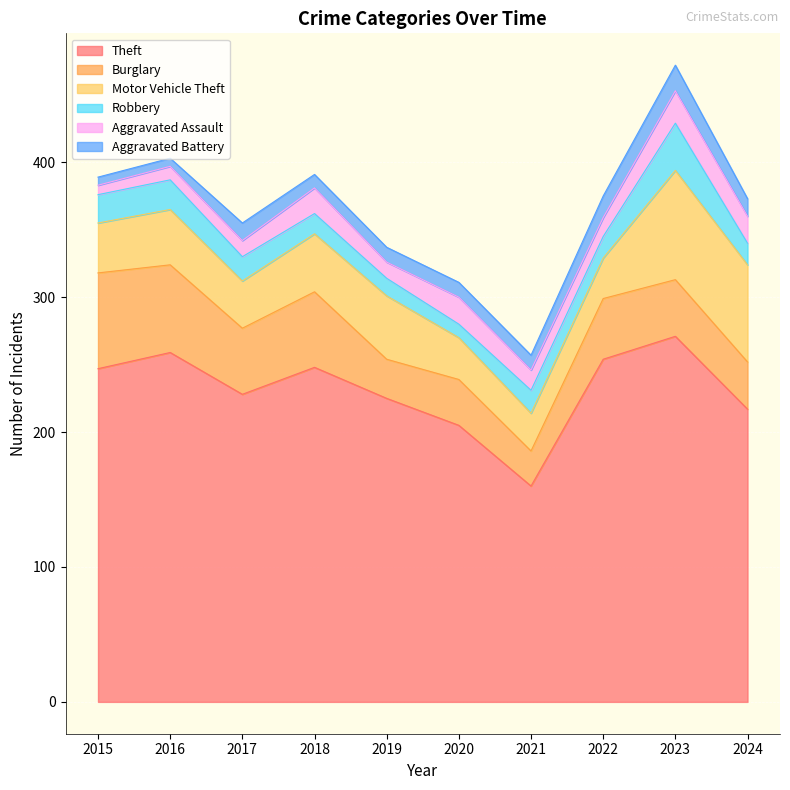

Rank the series by their maximum value, from lowest to highest.

Aggravated Battery, Aggravated Assault, Robbery, Burglary, Motor Vehicle Theft, Theft